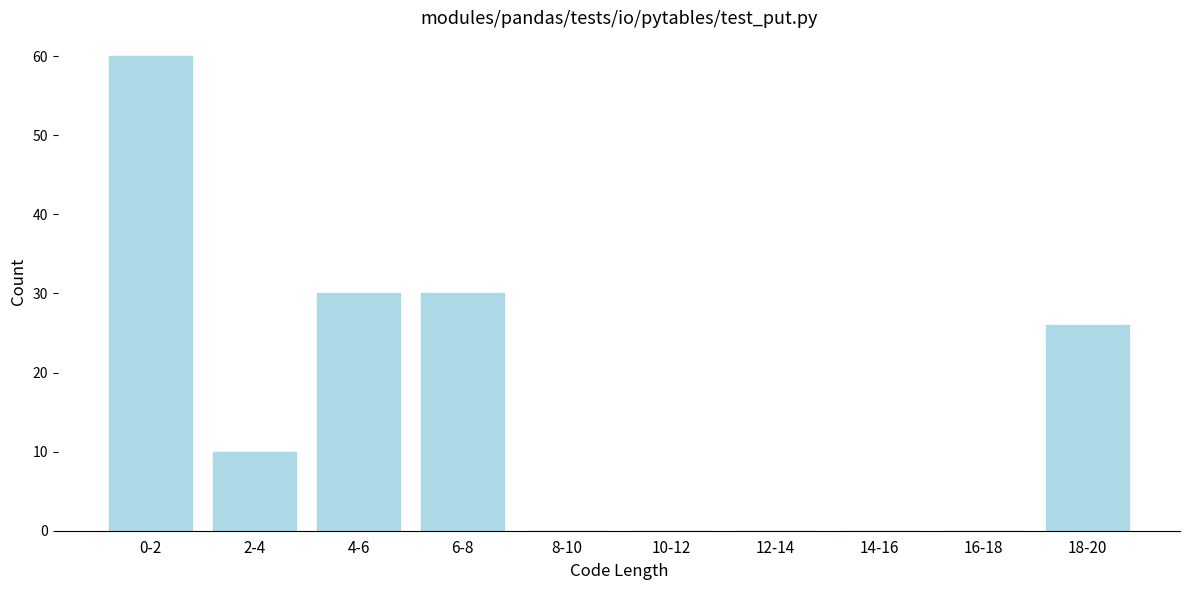

Reading right to left, extract all data points from this chart.

18-20=26	16-18=0	14-16=0	12-14=0	10-12=0	8-10=0	6-8=30	4-6=30	2-4=10	0-2=60